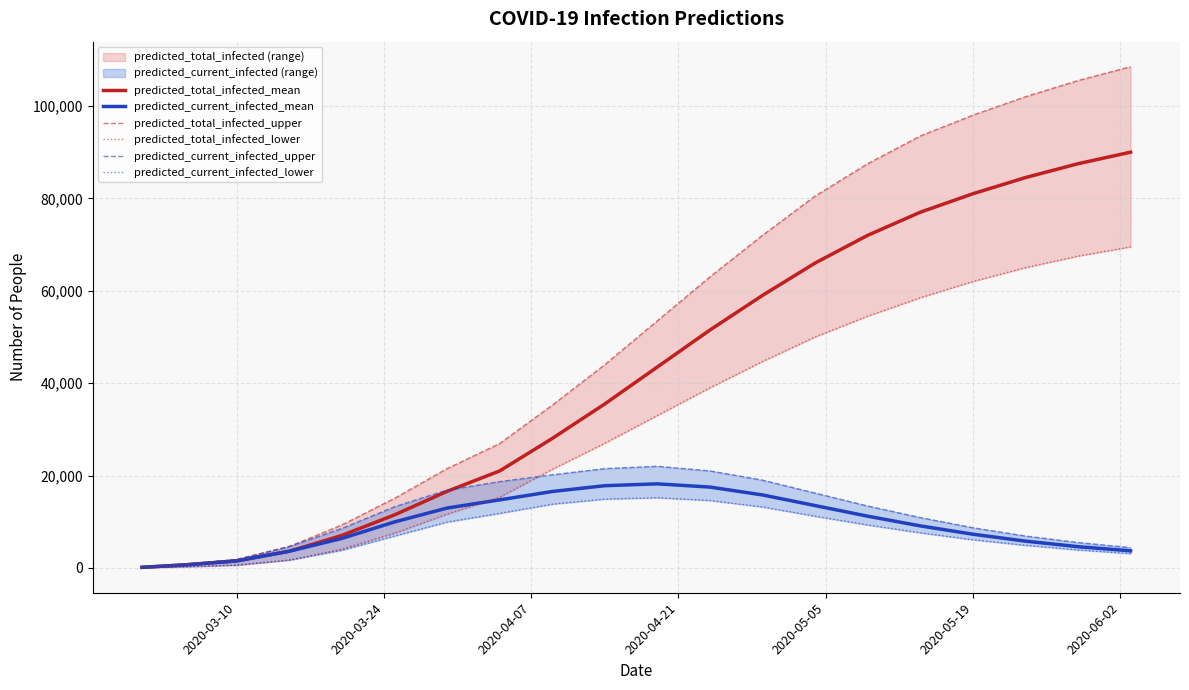

The value of predicted_total_infected_mean at 2020-05-19 is 20476. True or false?

False